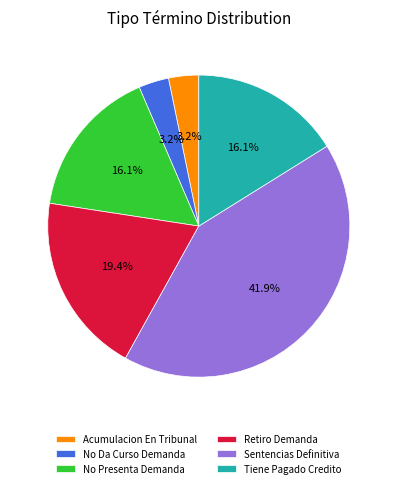

How much of the chart is everything except Tiene Pagado Credito?

83.9%